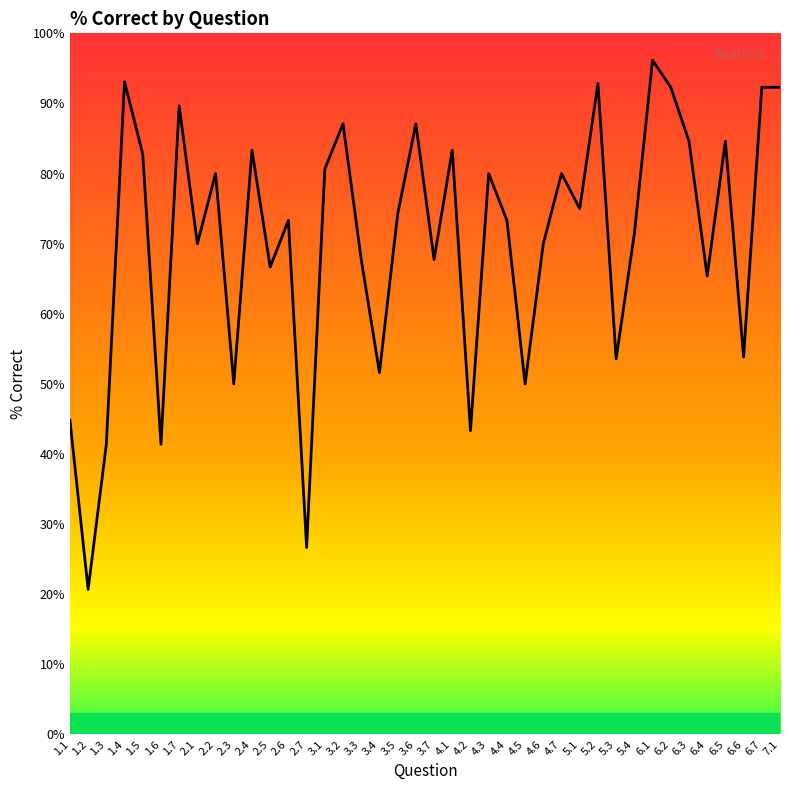

Does the chart display data point markers on the line(s)?

No